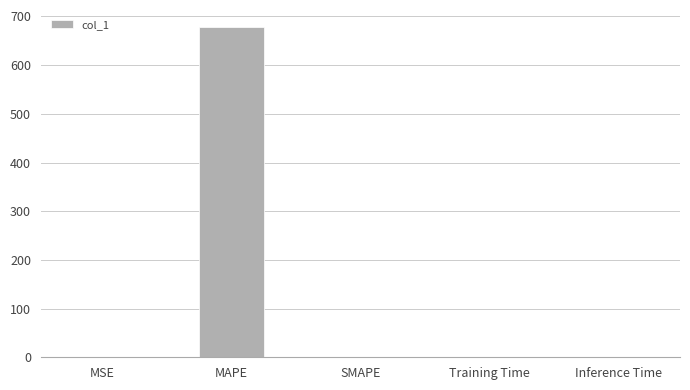

True or false: the data shows 0.0 at SMAPE.

True